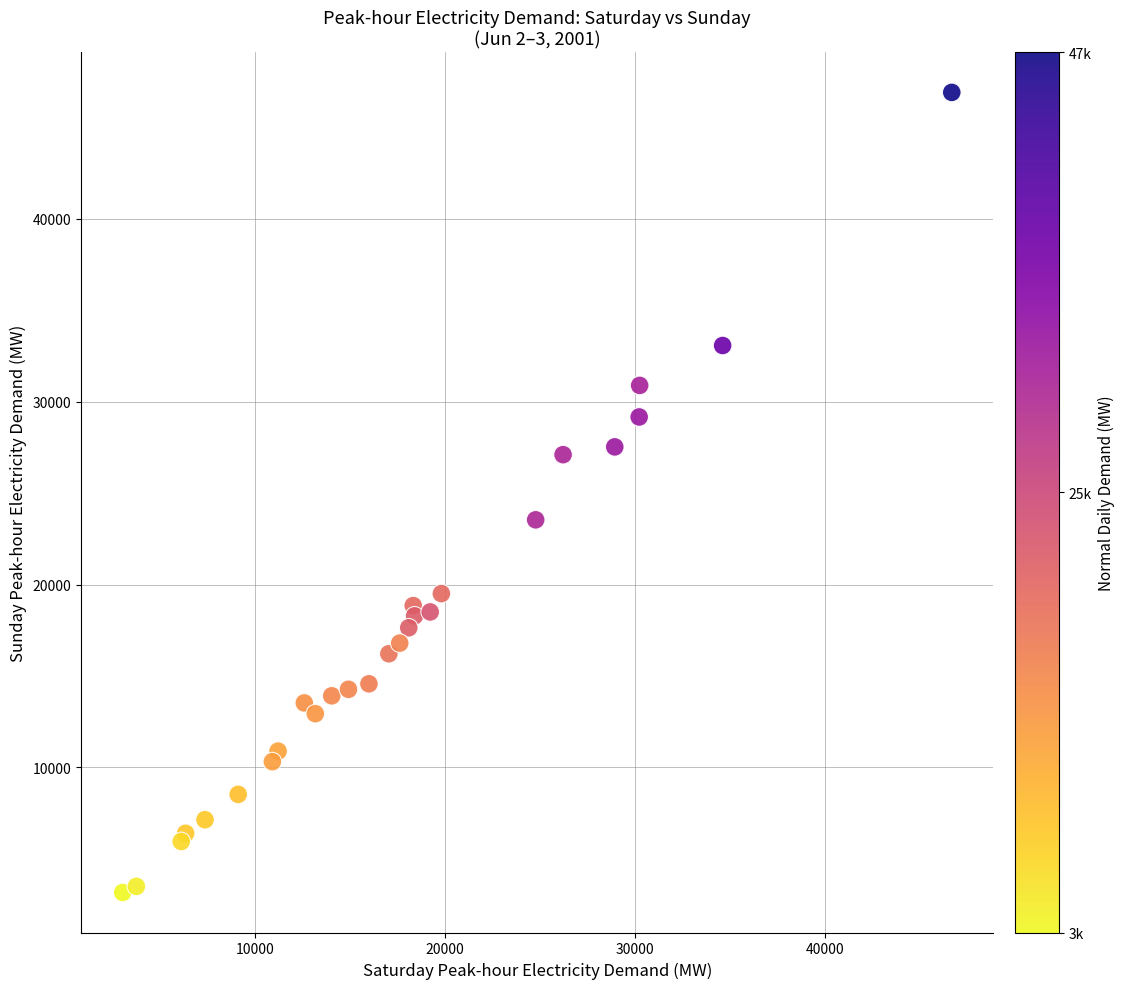

What Y value in the scatter plot is closest to 25031?

23536.1